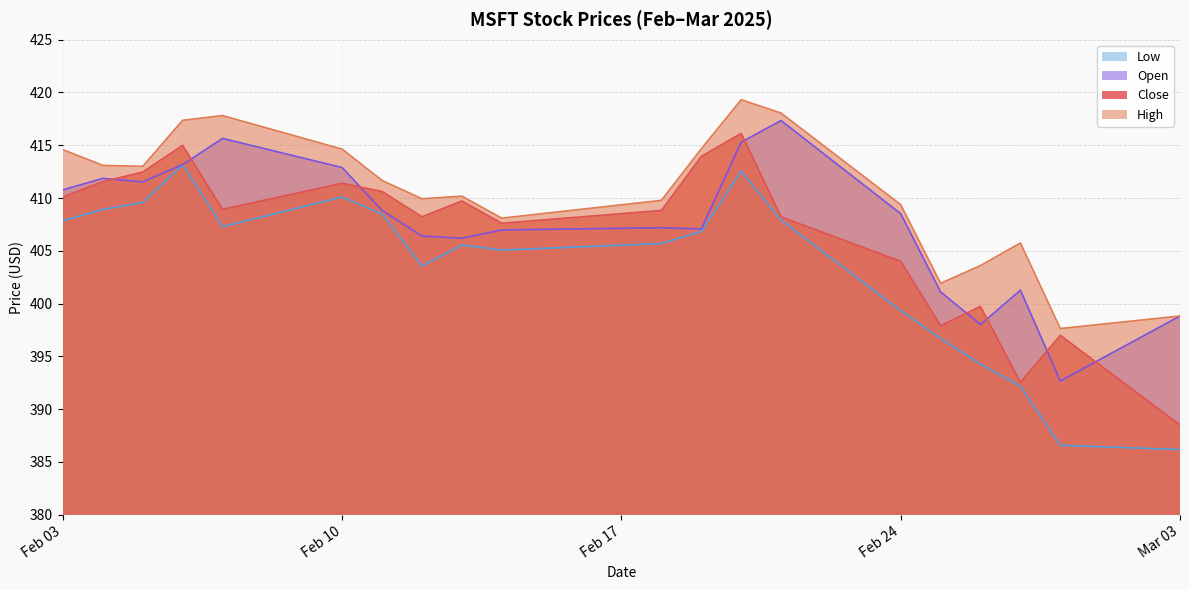

At which category does High reach its first local valley?

2025-02-05